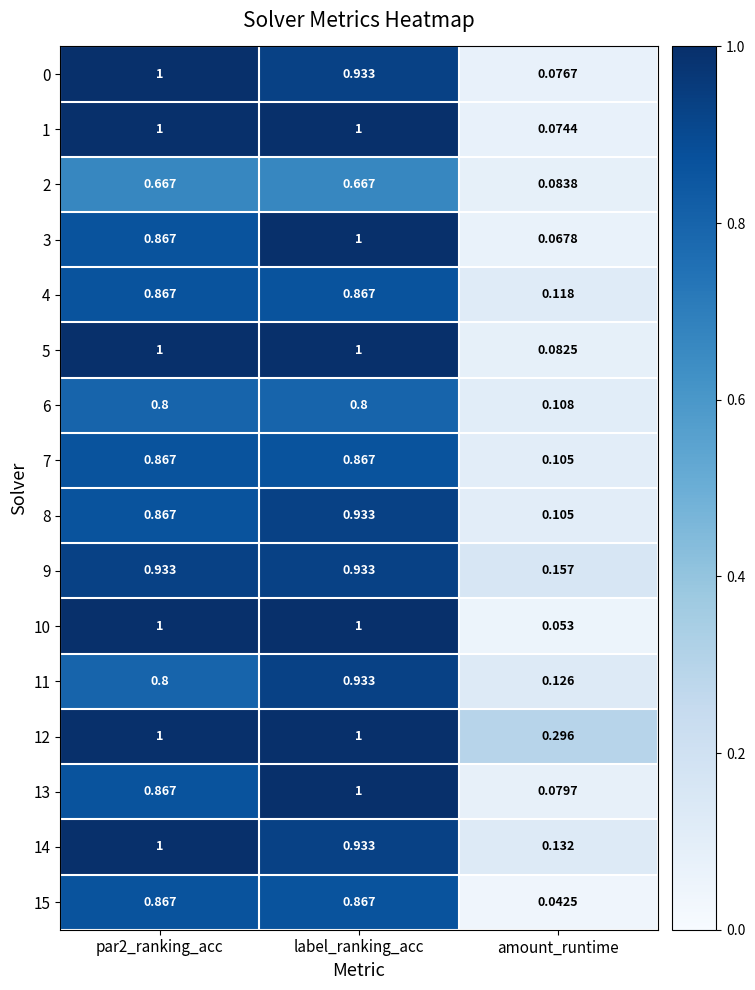

Is the value of 7 at label_ranking_acc greater than the value of 10 at par2_ranking_acc?

No